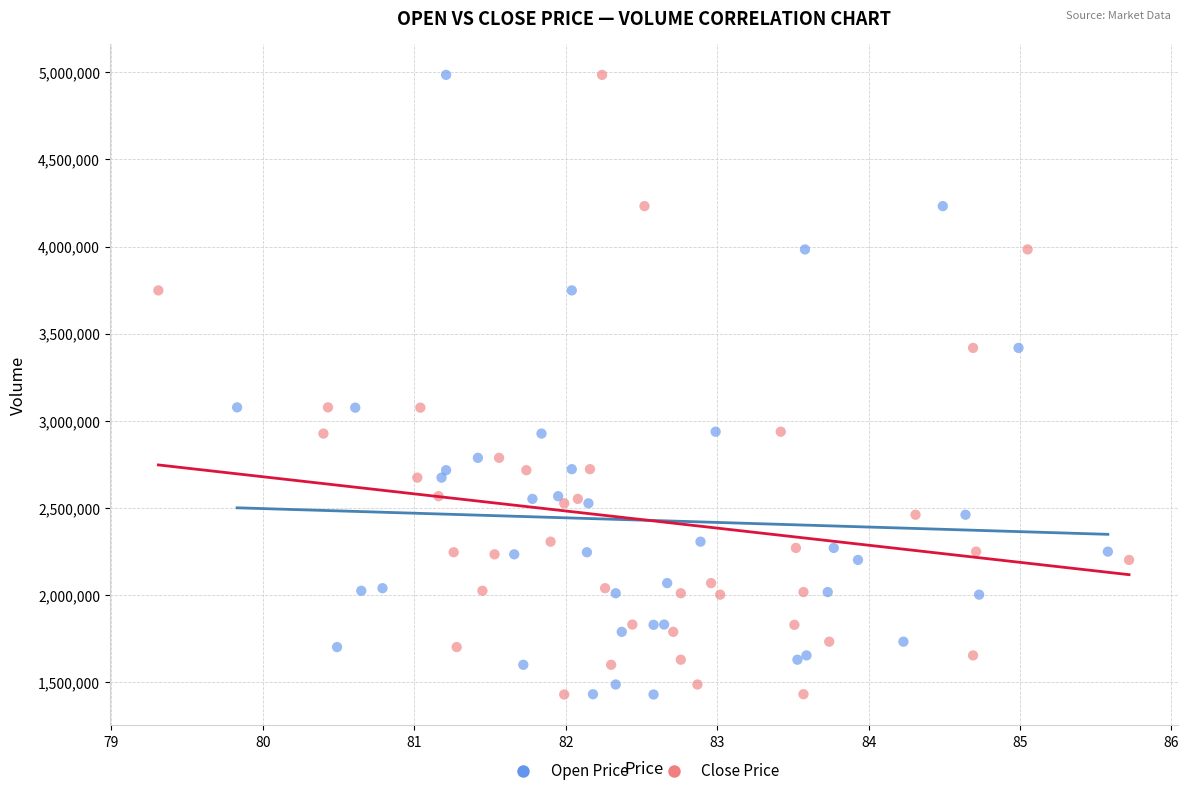

What are all the series names shown in the legend?

Open Price, Close Price